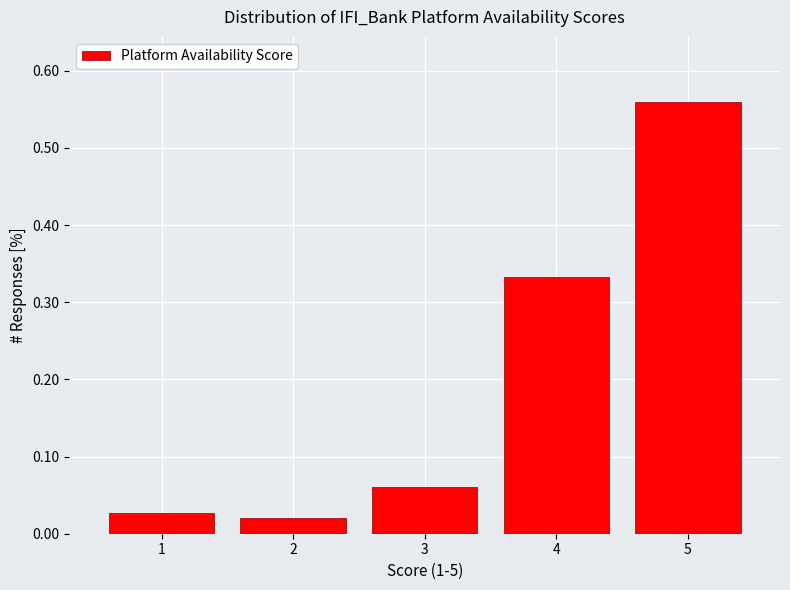

Reading left to right, list every bar in this chart as the range it spans on the x-axis followed by its height. The values are not printed on the chart, so give them approximately, as read against the axis.

0.5 to 1.5: 0.03
1.5 to 2.5: 0.02
2.5 to 3.5: 0.06
3.5 to 4.5: 0.33
4.5 to 5.5: 0.56